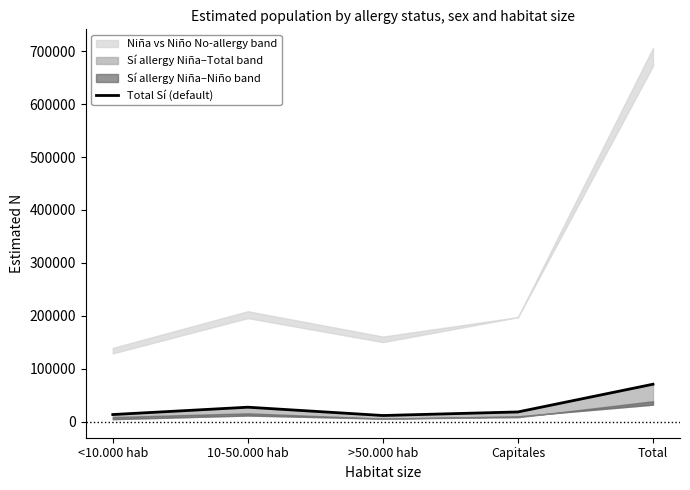

What is the label of the 2nd point from the right?

Capitales